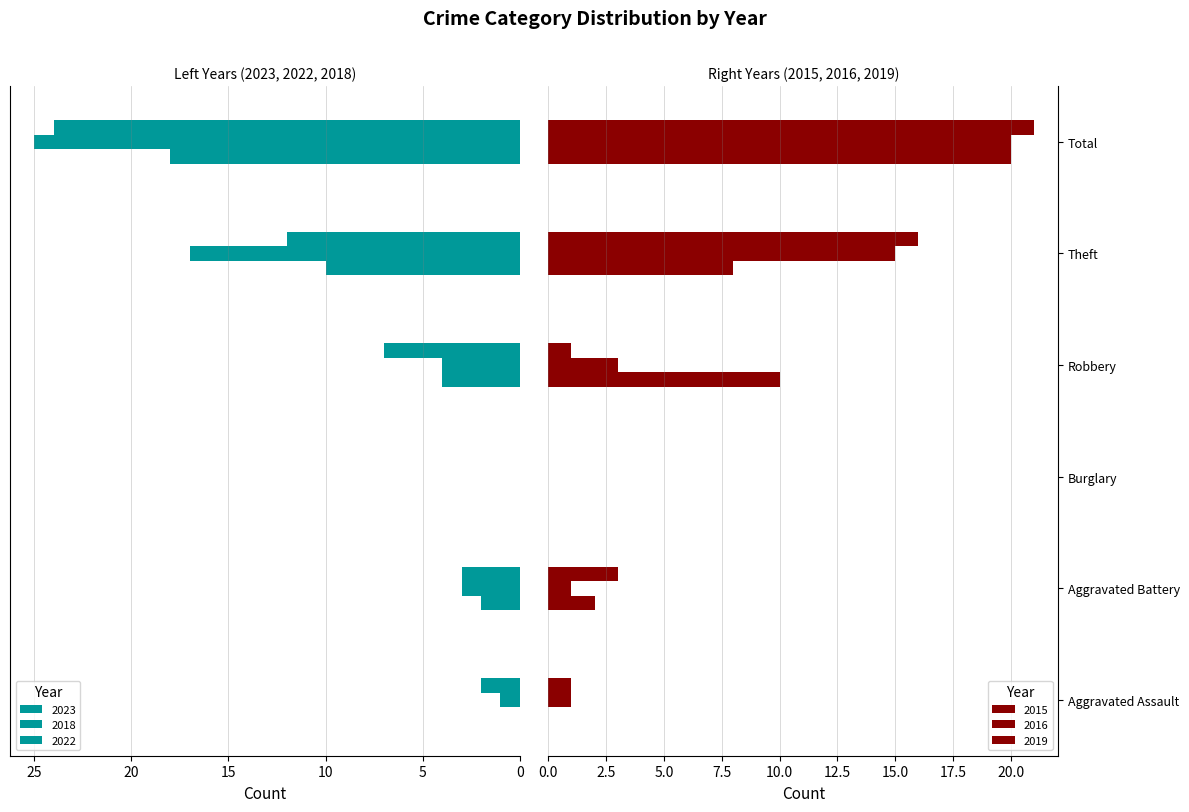

What is the average value of the 2022 series?

8